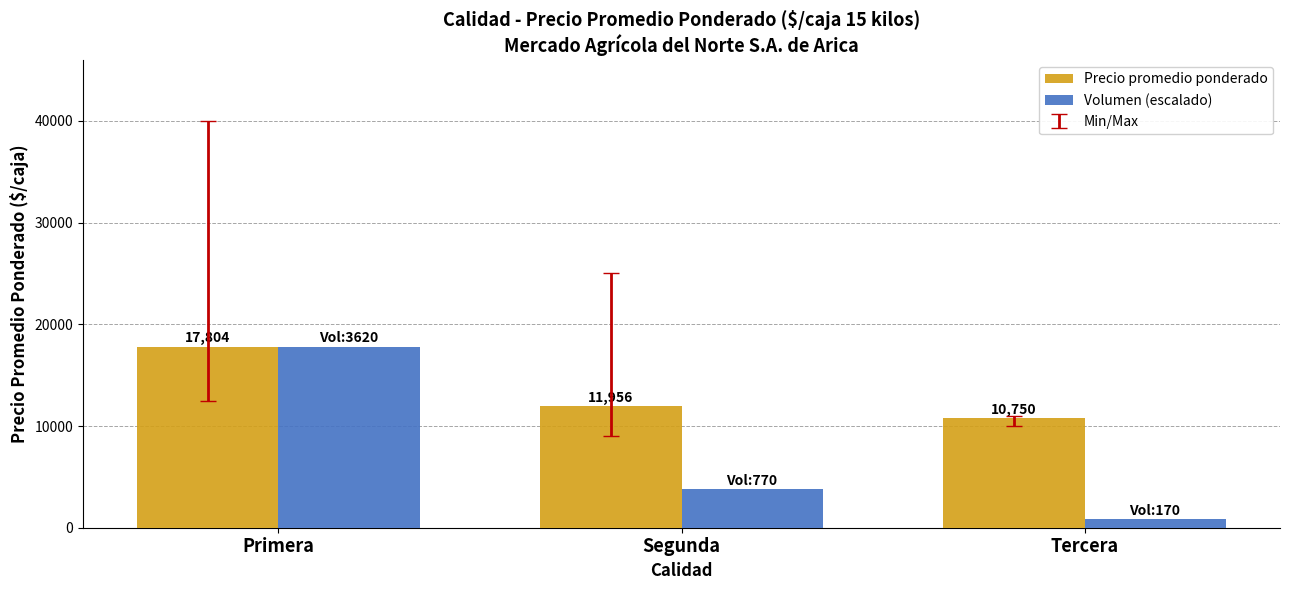

At how many categories does at least one series exceed 1064?

3